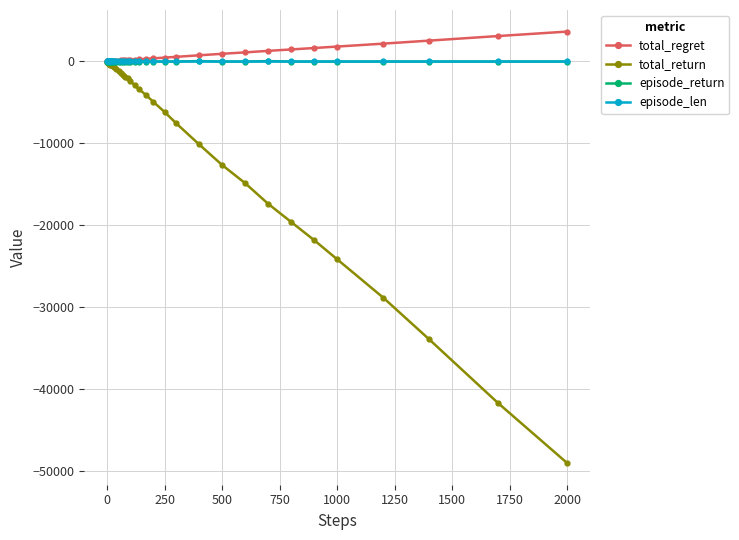

How many values in the total_regret series are below 142?

20